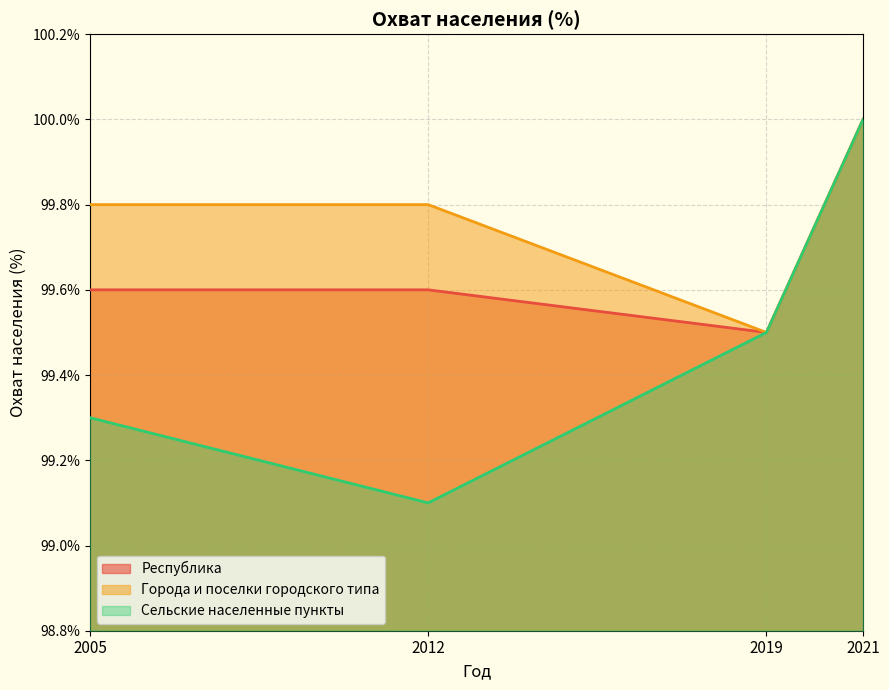

List the series in order of their overall mean, lowest first.

Сельские населенные пункты, Республика, Города и поселки городского типа